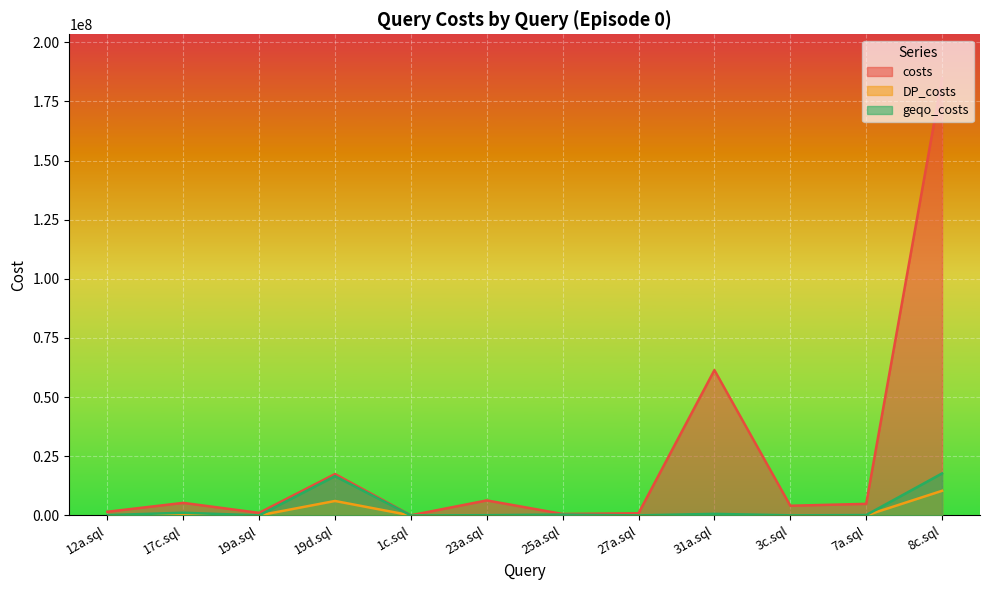

True or false: costs and geqo_costs cross at least once.

False